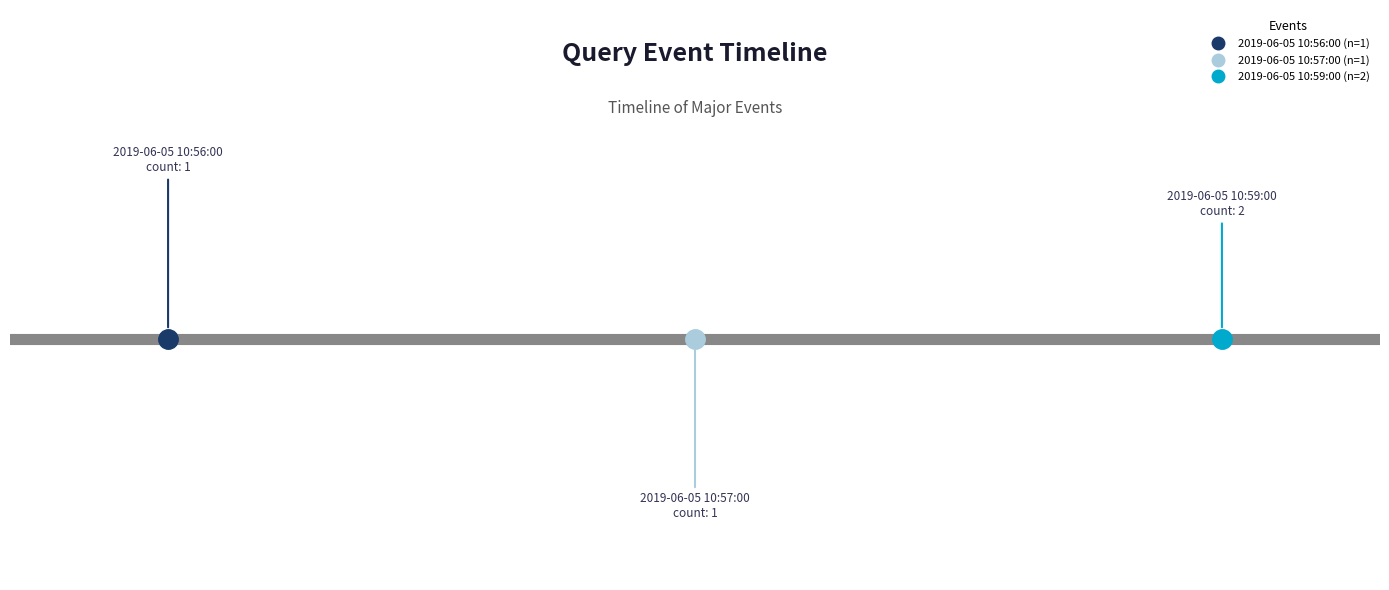

How many categories are shown in the chart?

3